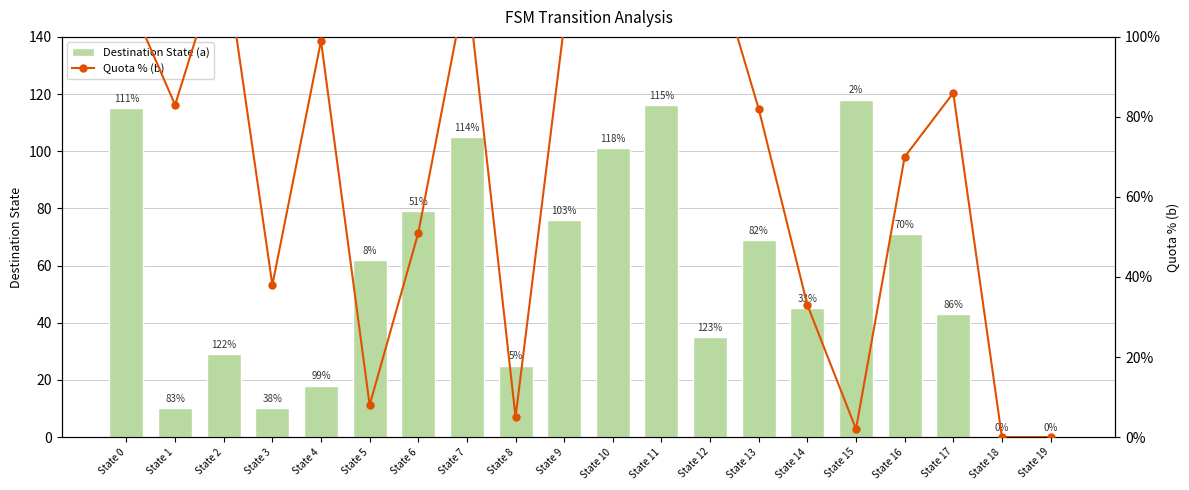

Which category has the lowest value in the Destination State (a) series?

State 18